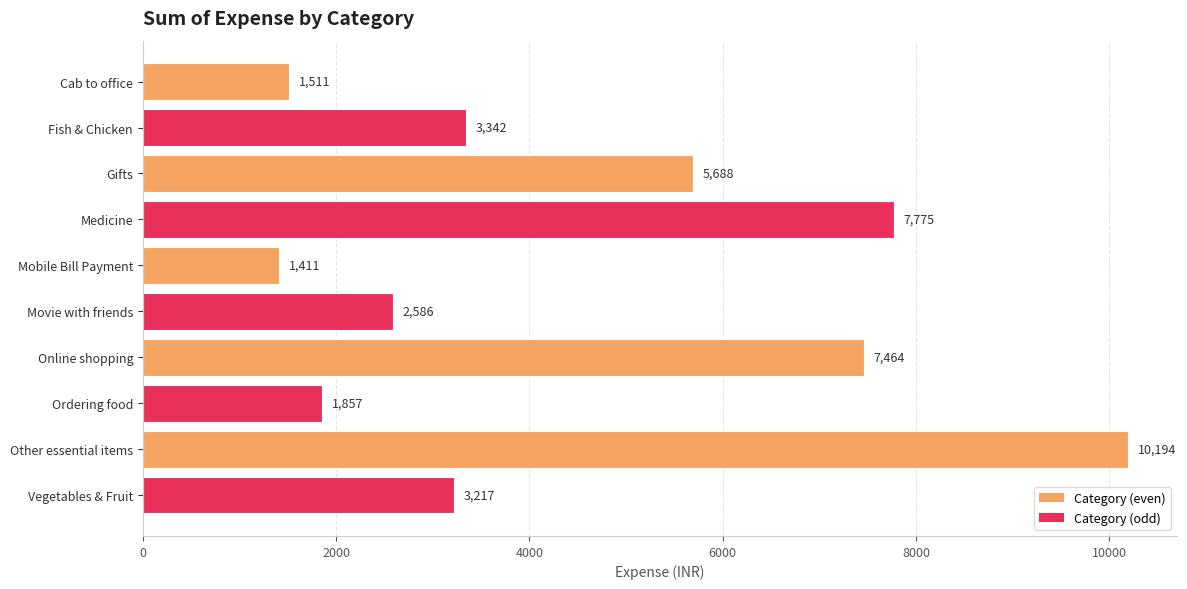

What is the label of the 6th bar from the top?

Movie with friends